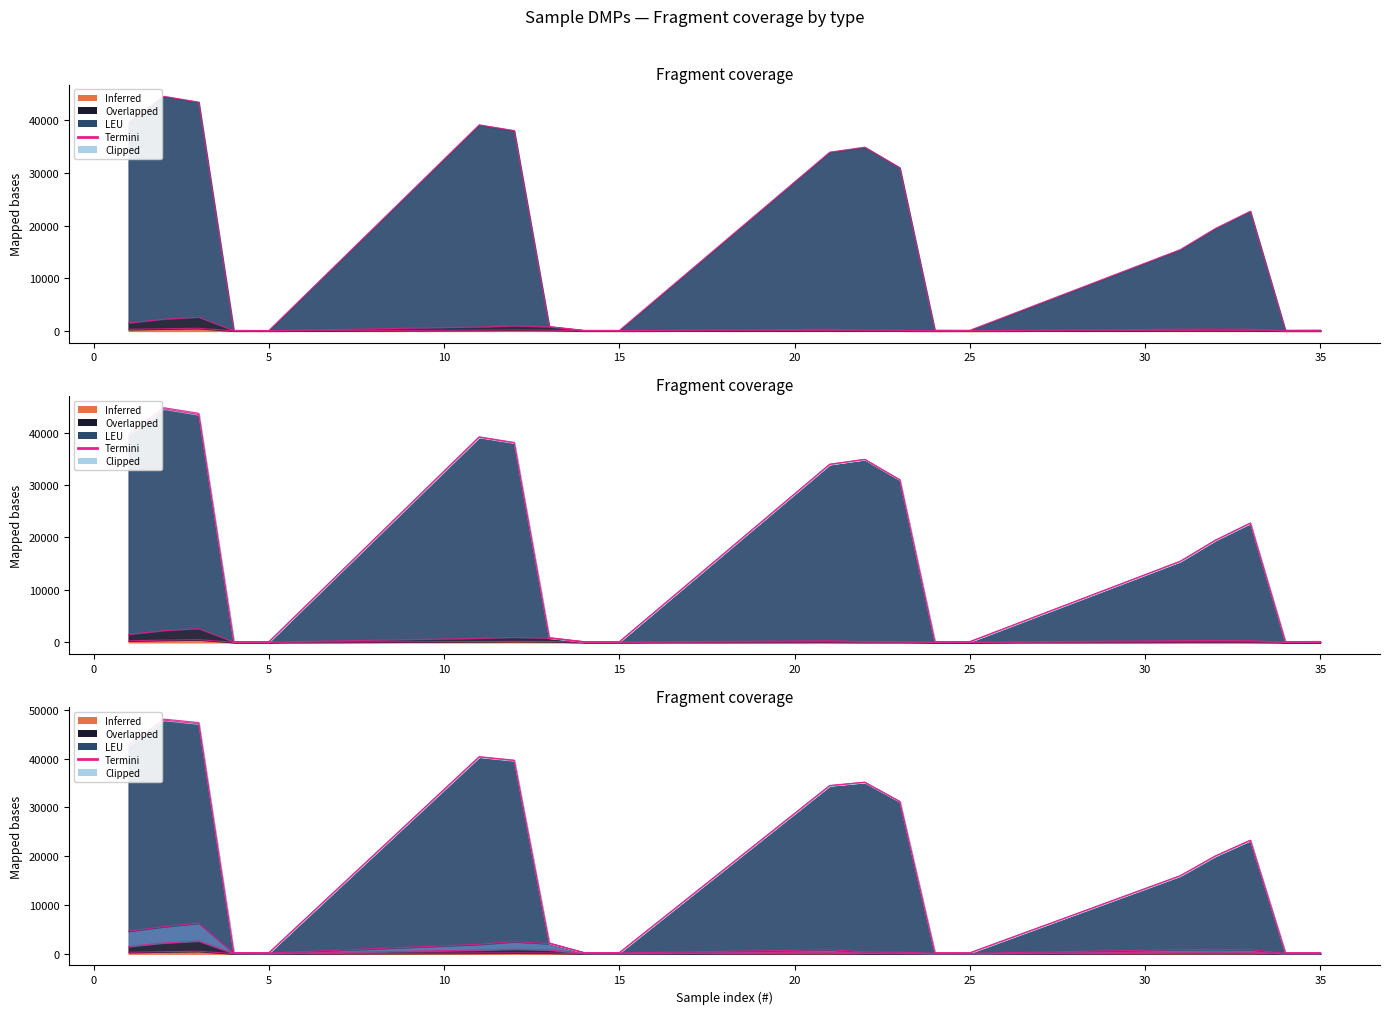

How many lines are shown in the chart?

5